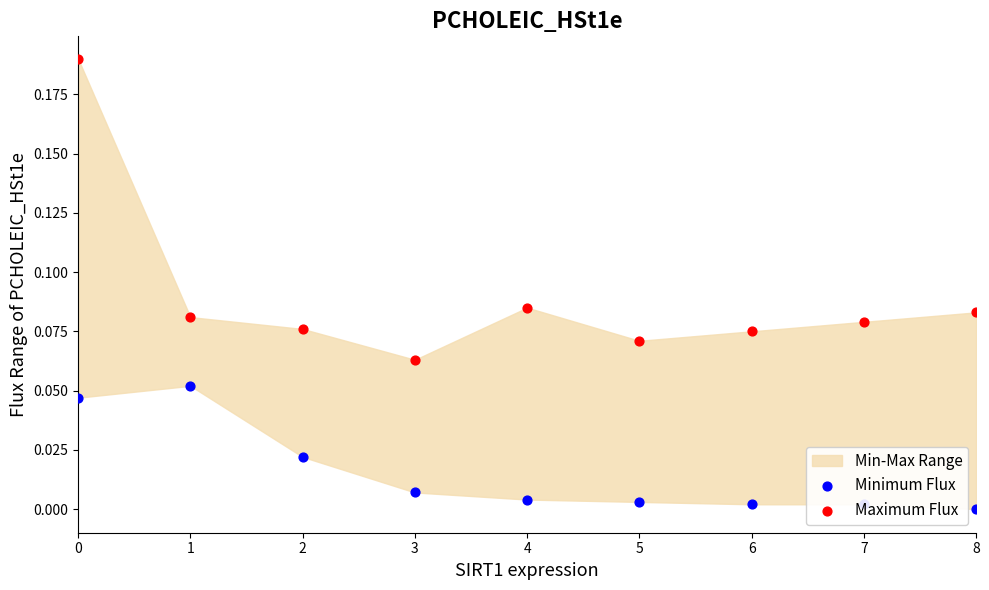

Which series has the largest Y range (max minus min)?

Maximum Flux